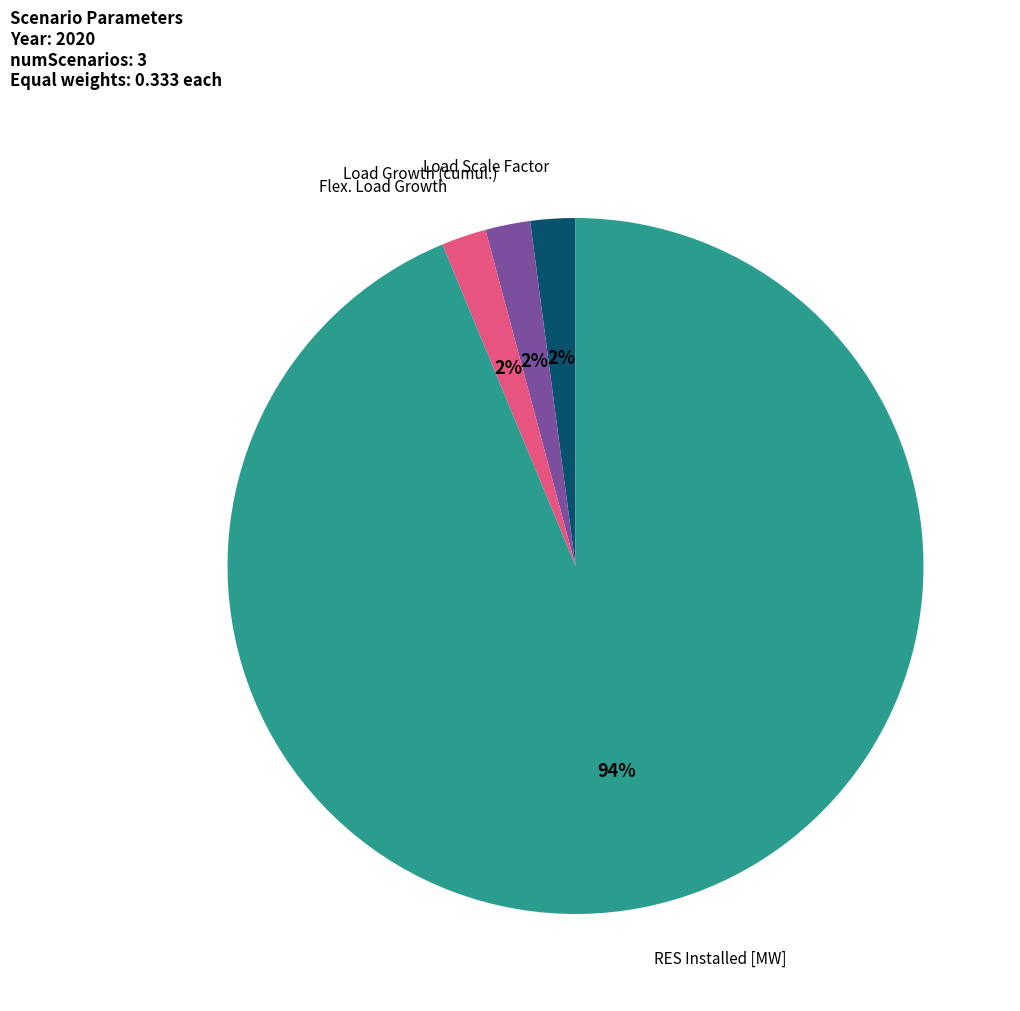

To the nearest percent, what is the difference between the largest and smallest slice percentages?

92%